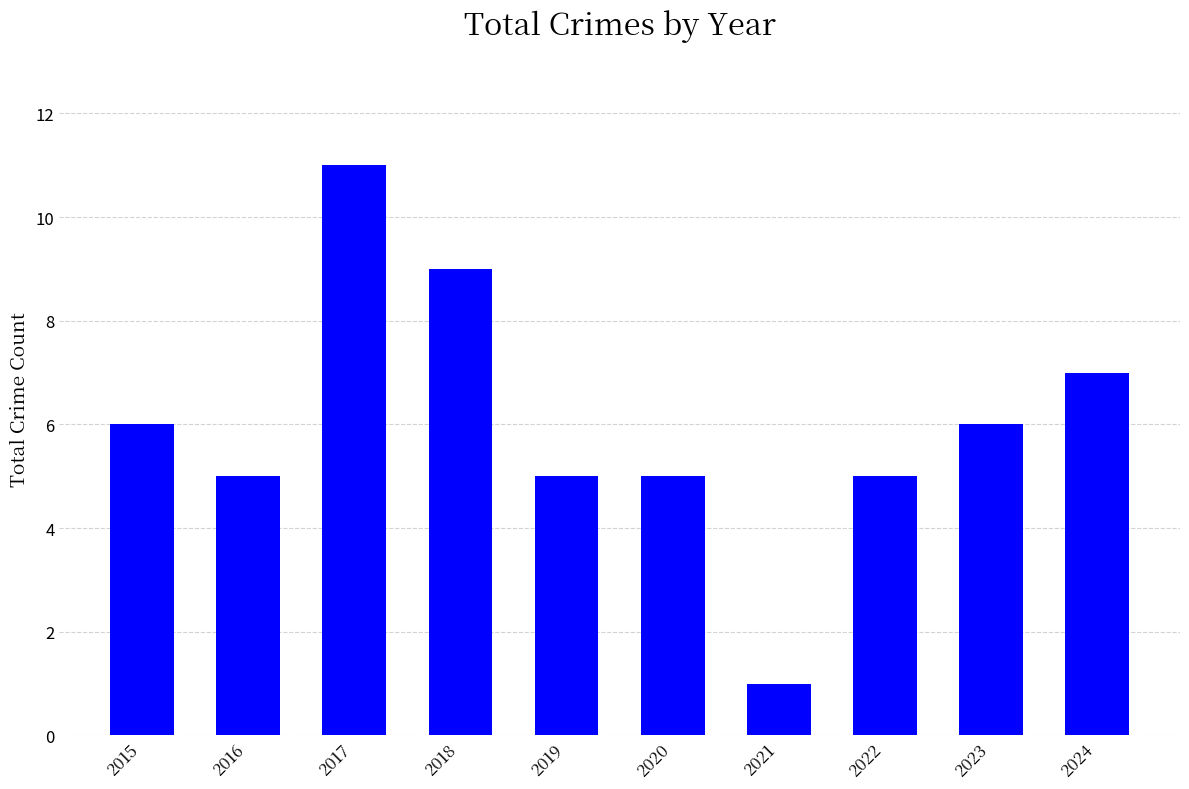

What is the difference between the second highest and minimum values?

8